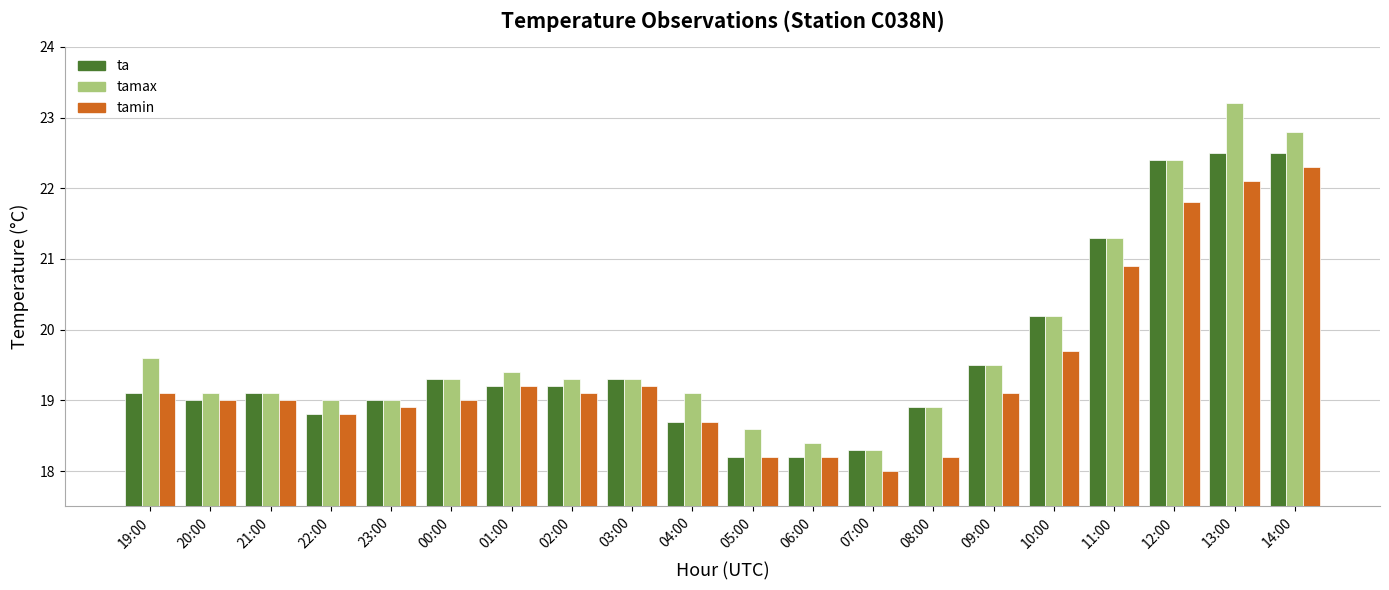

What is the label of the 8th bar from the left?

02:00